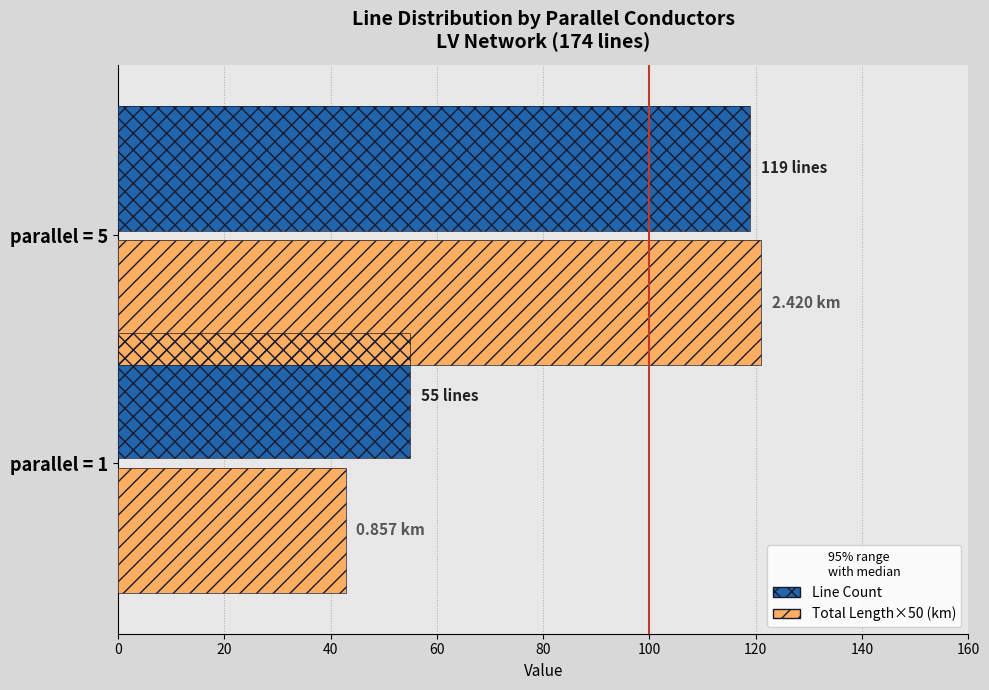

What is the difference between the Total Length×50 (km) values at parallel = 5 and parallel = 1?

78.2